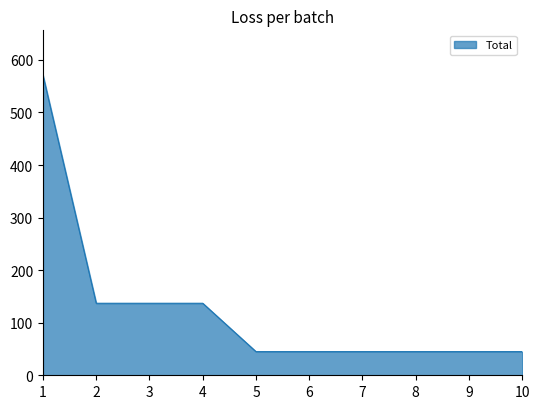

Between 10 and 3, which is larger?

3